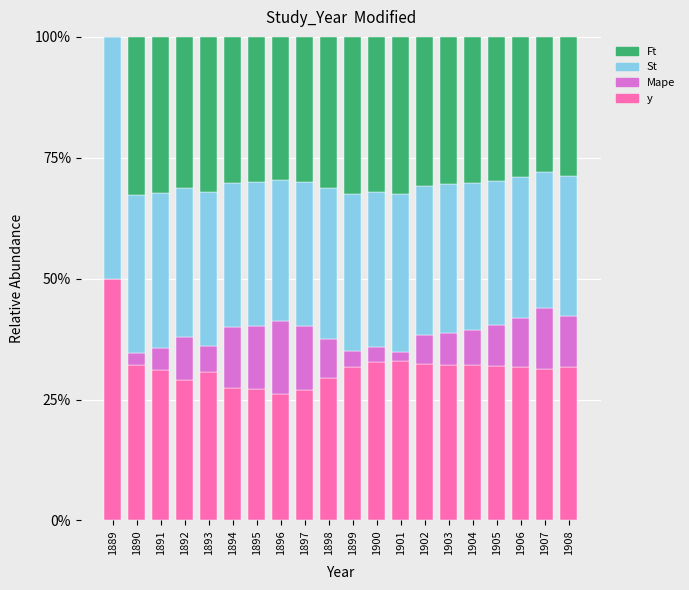

What is the sum of the y values at 1893 and 1896?

0.6